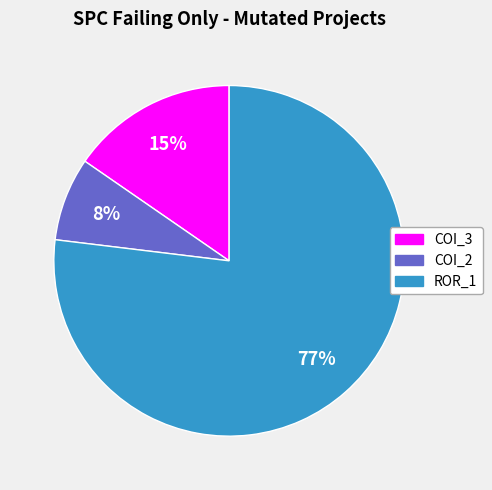

To the nearest percent, what is the average slice percentage?

33%